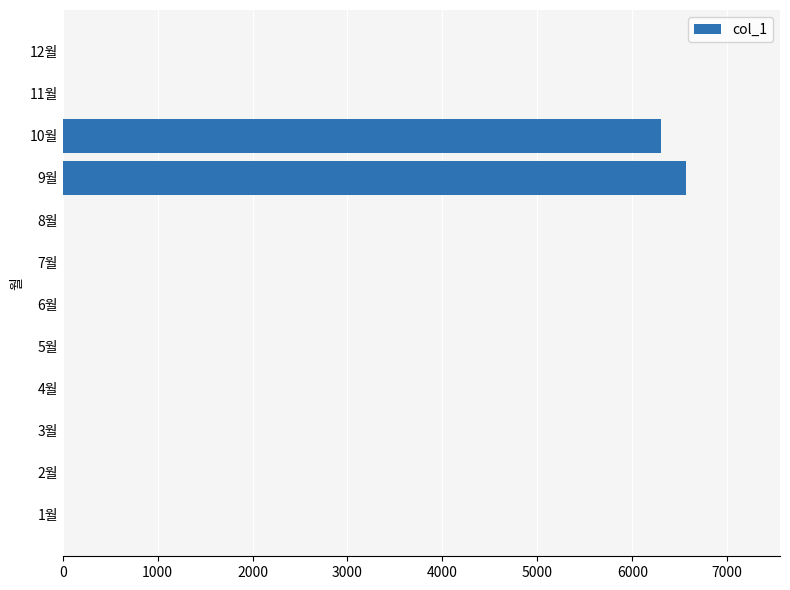

At which label is the value closest to 3285?

10월